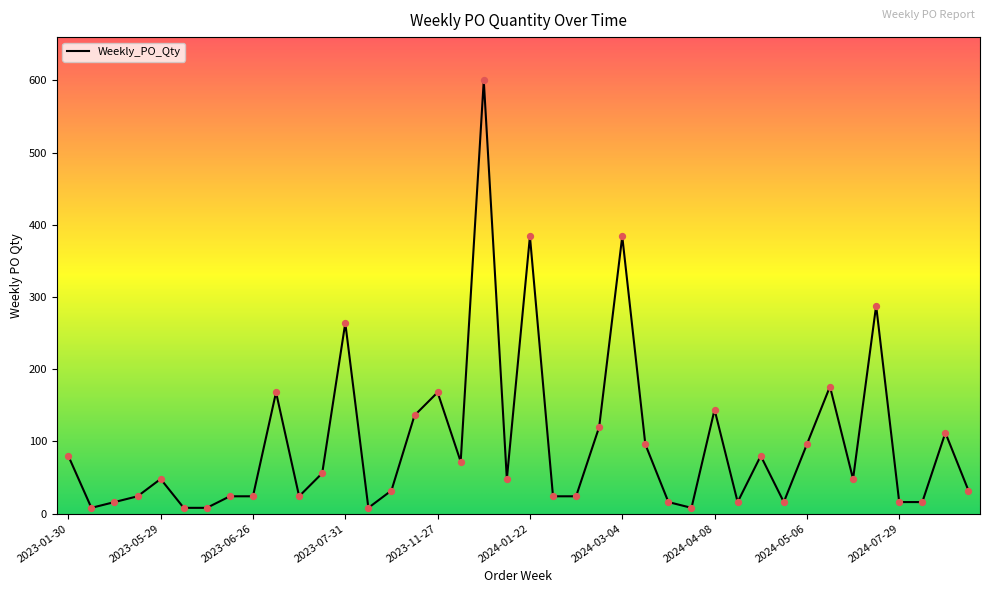

What is the maximum value shown in the chart?

600